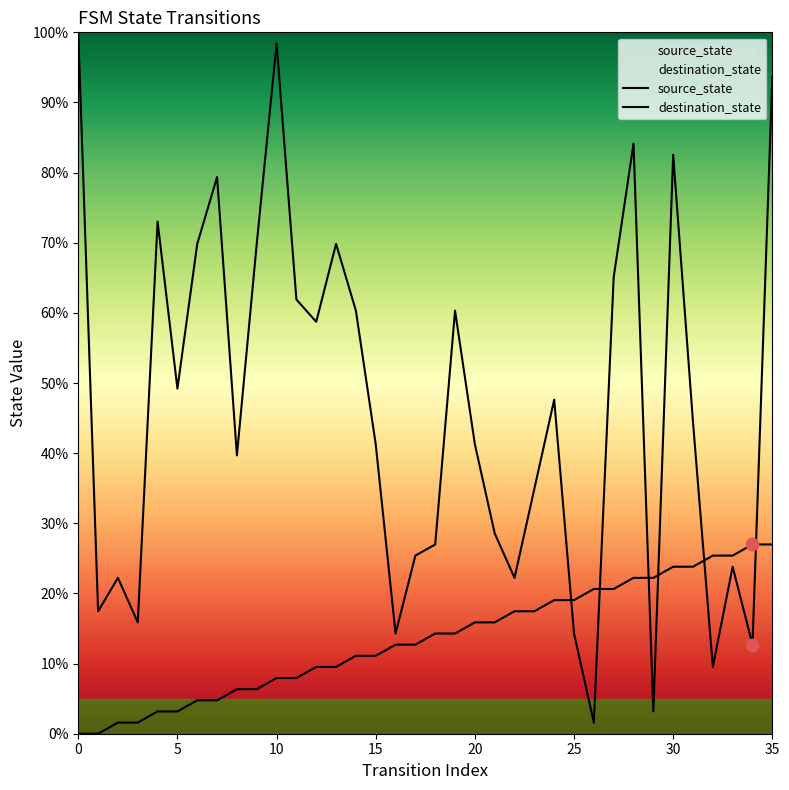

At how many categories does at least one series exceed 38?

21